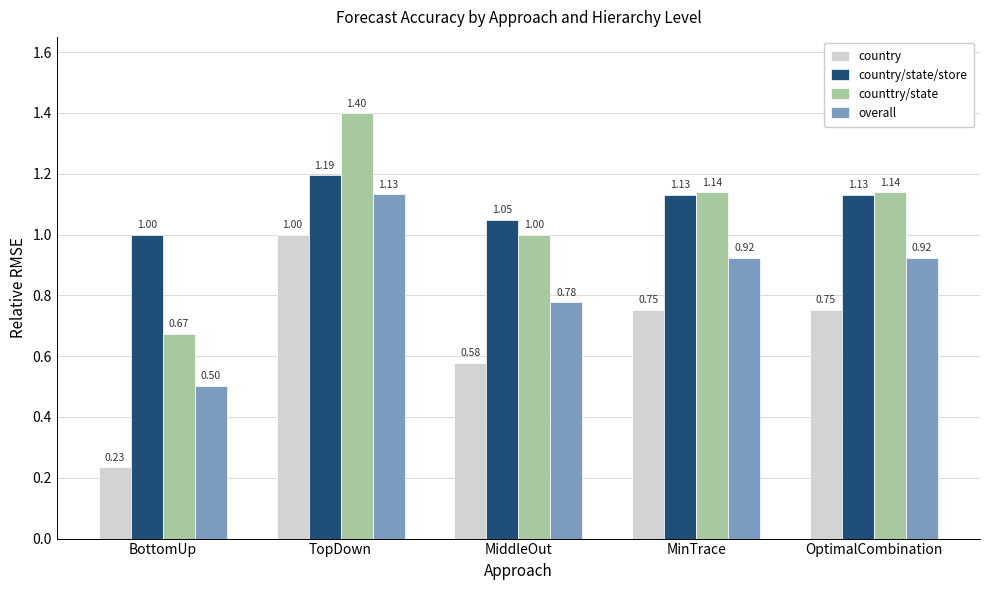

What is the sum of all overall values?

4.3